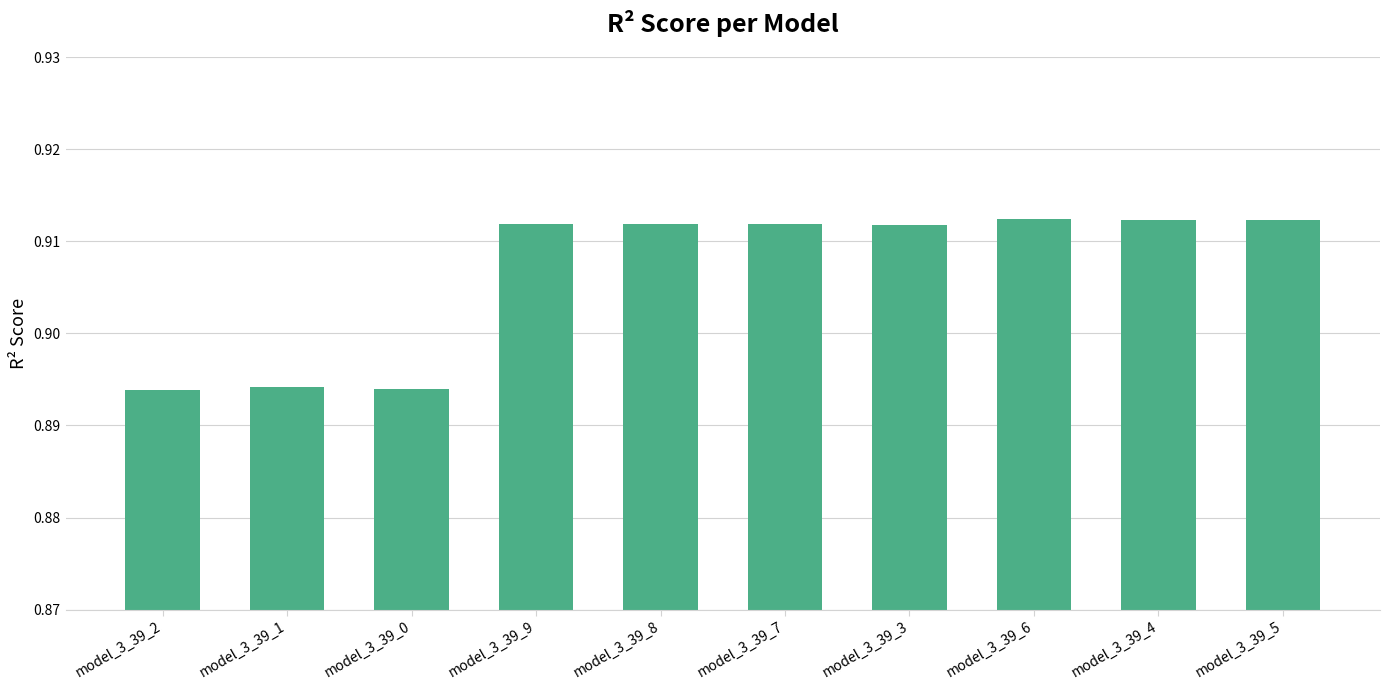

Which has a higher value, model_3_39_0 or model_3_39_9?

model_3_39_9